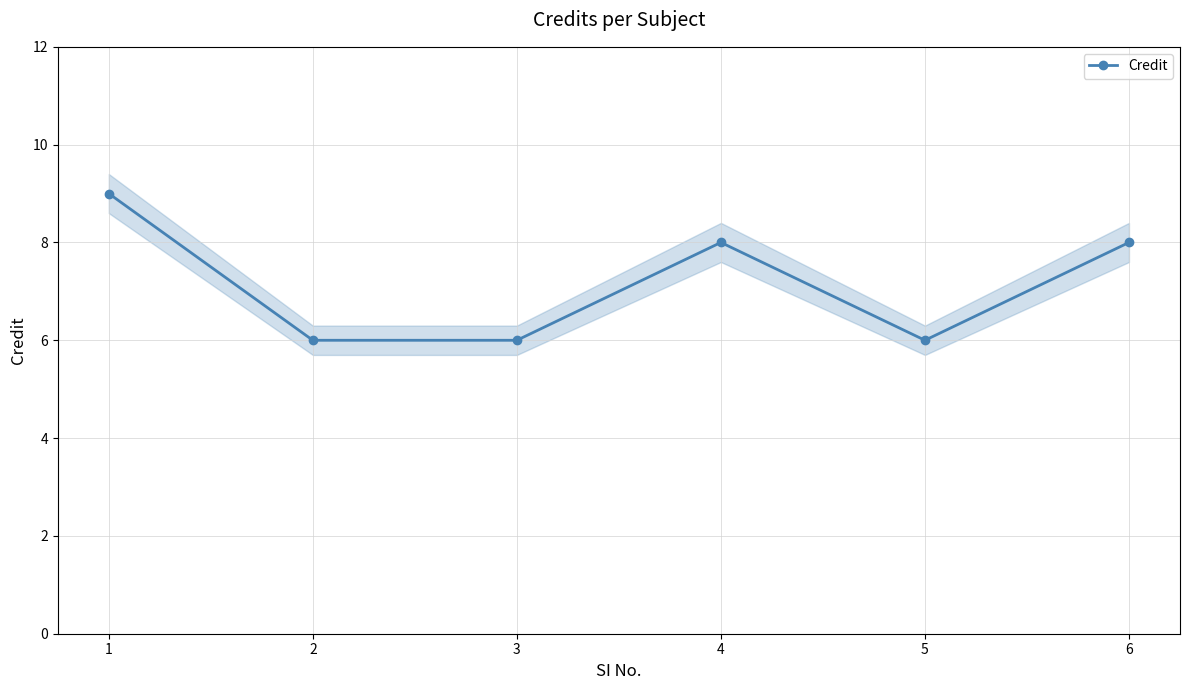

What is the greatest value displayed?

9